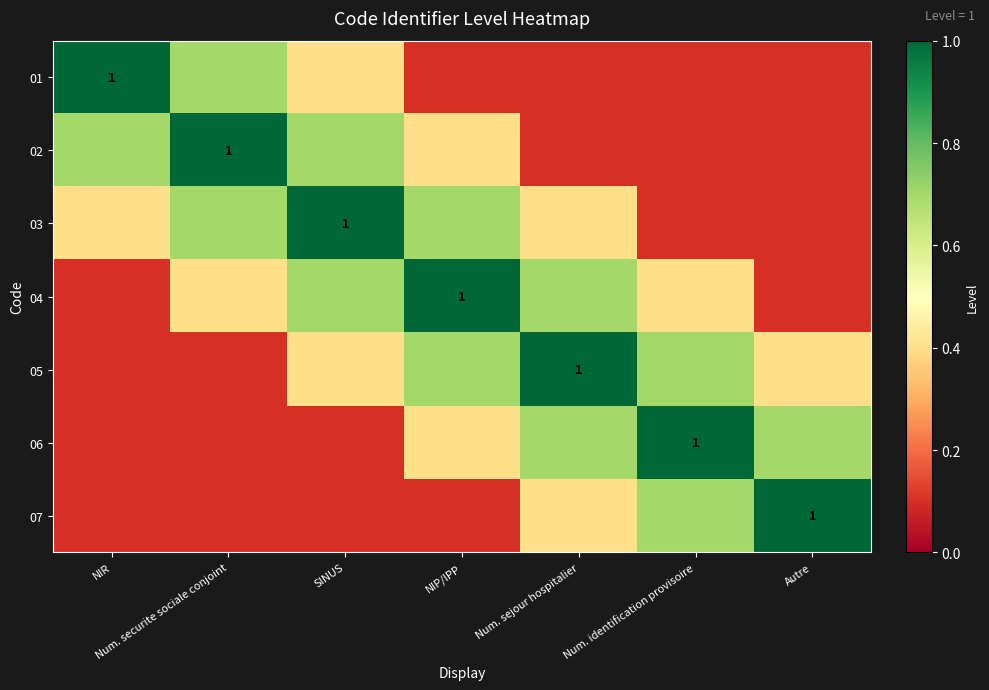

The value of 07 at Autre is 1.0. True or false?

True